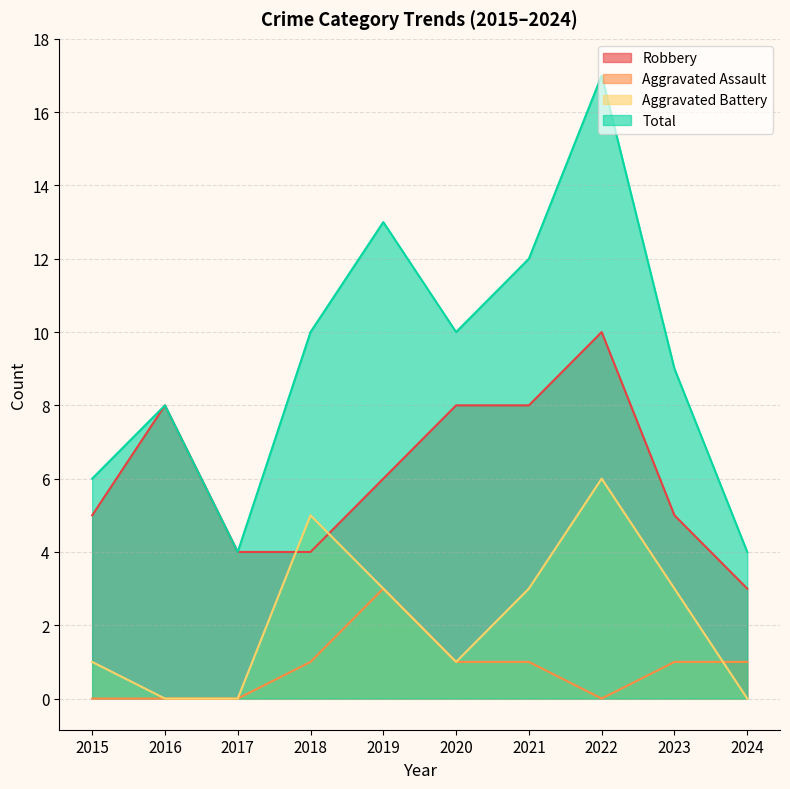

The Total series shows 13 at 2023. True or false?

False